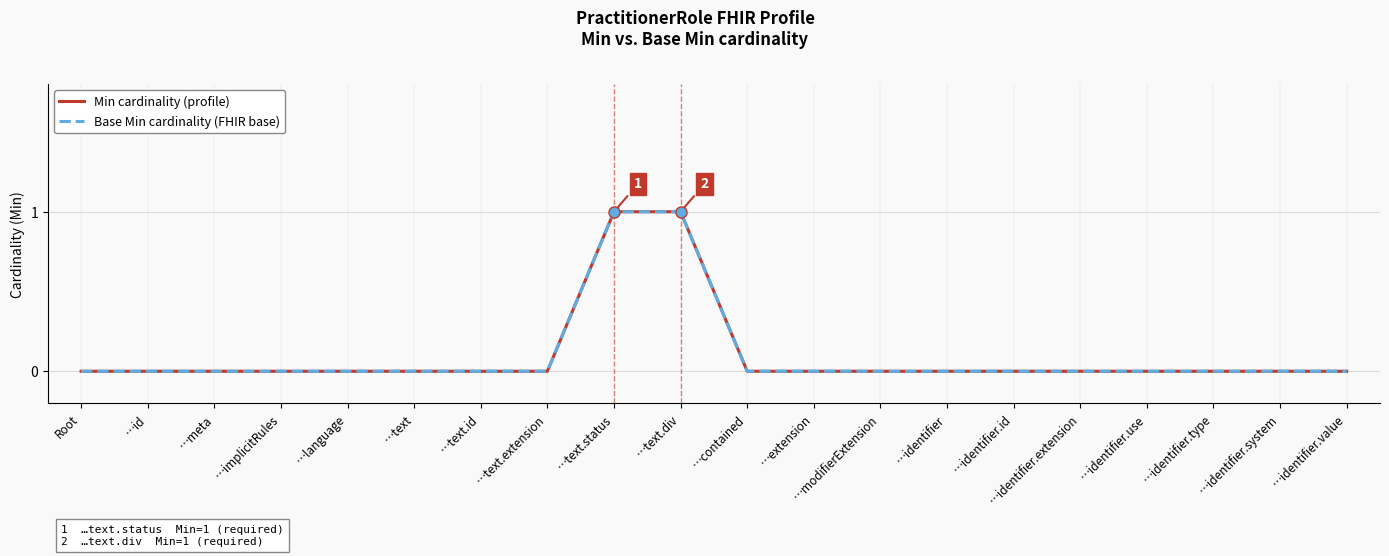

Does the chart display data point markers on the line(s)?

No